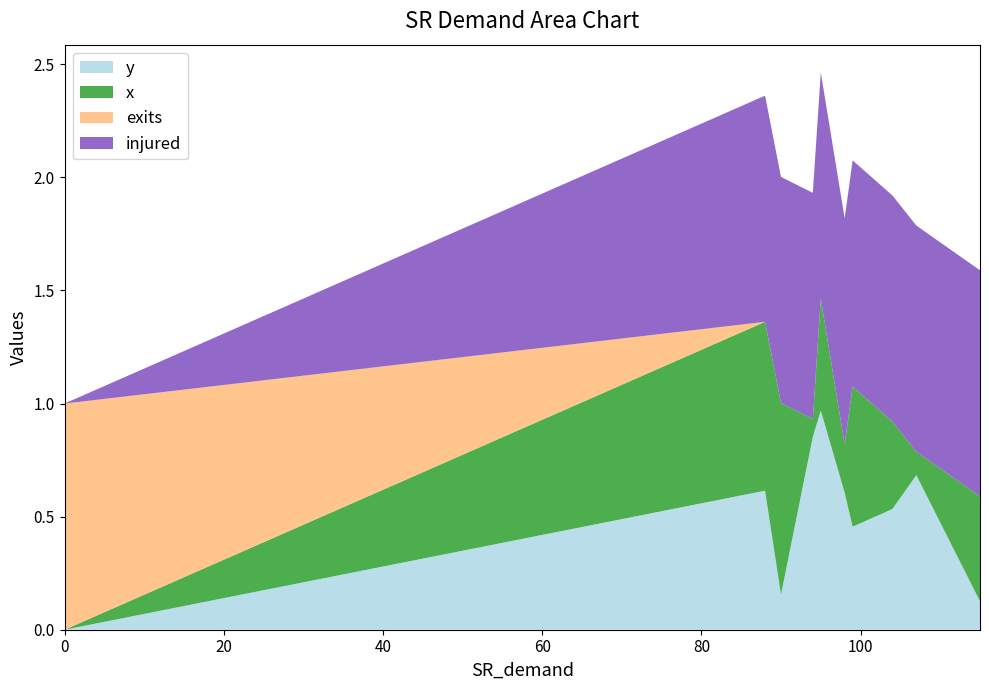

Reading left to right, transcribe all the data shown in this chart.

y: 0.0	0.6	0.2	0.9	1.0	0.6	0.5	0.5	0.7	0.1
x: 0.0	0.7	0.8	0.1	0.5	0.2	0.6	0.4	0.1	0.5
exits: 1.0	0.0	0.0	0.0	0.0	0.0	0.0	0.0	0.0	0.0
injured: 0.0	1.0	1.0	1.0	1.0	1.0	1.0	1.0	1.0	1.0